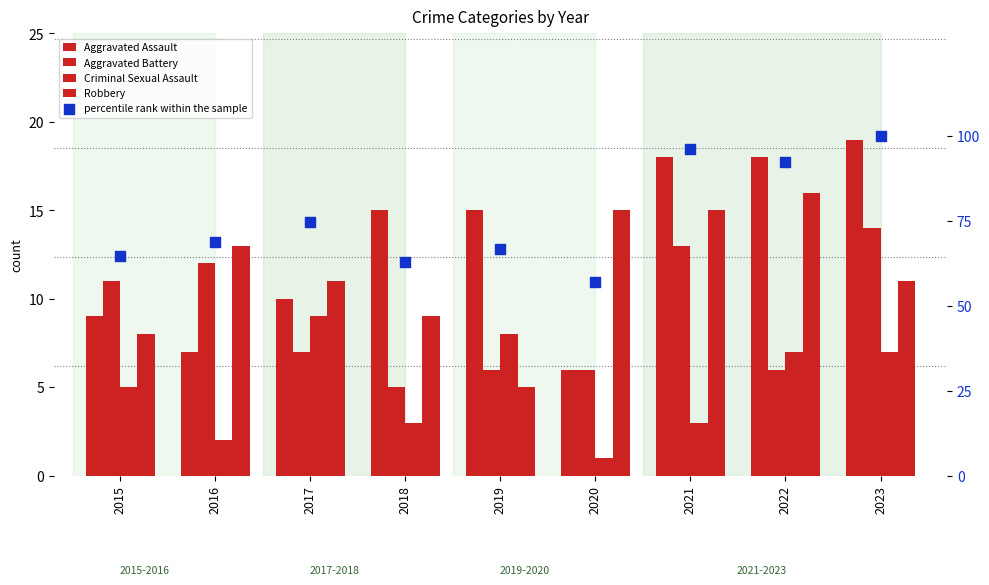

At how many categories does at least one series exceed 48?

9